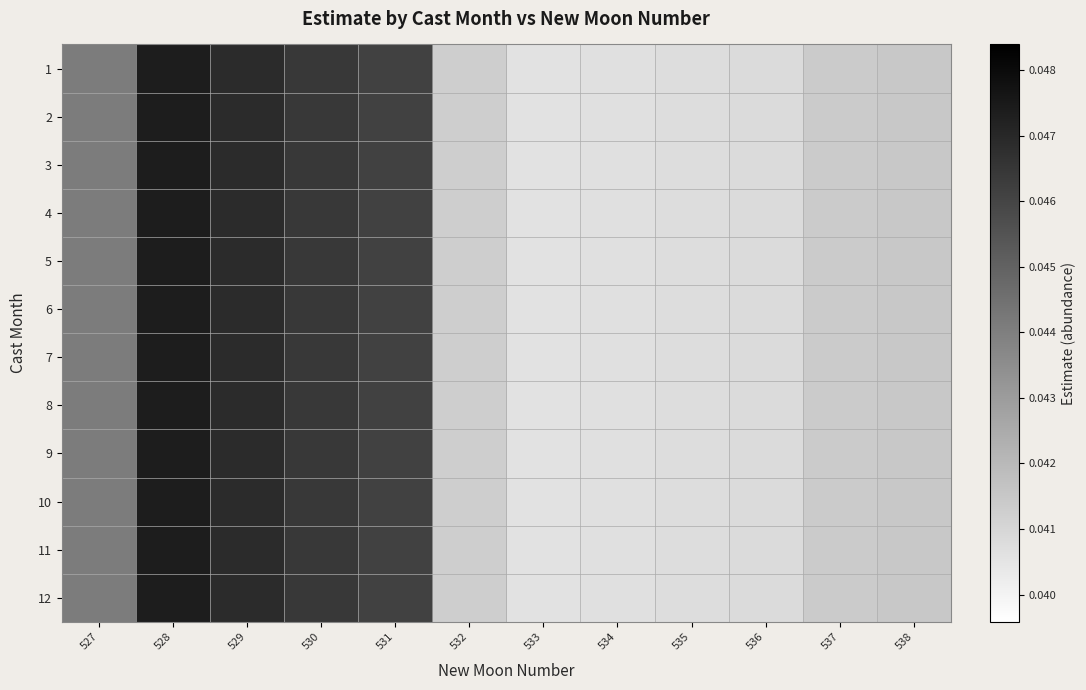

Which category has the lowest value across all series?

533